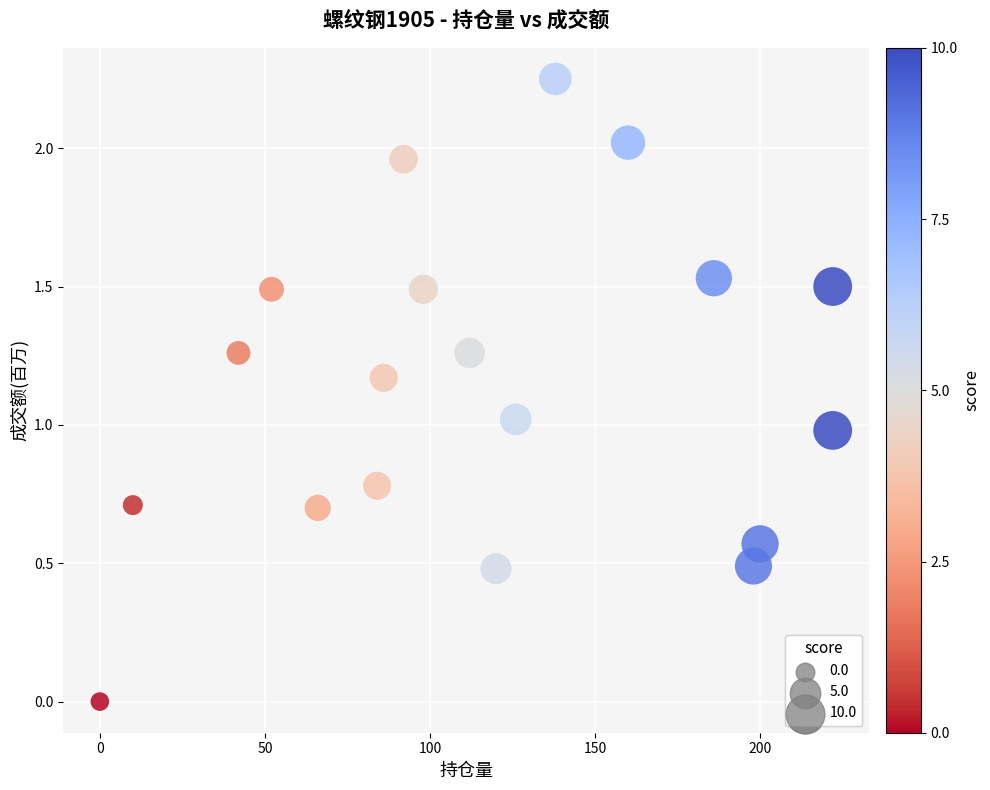

What is the range of X values (max minus min)?

222.0